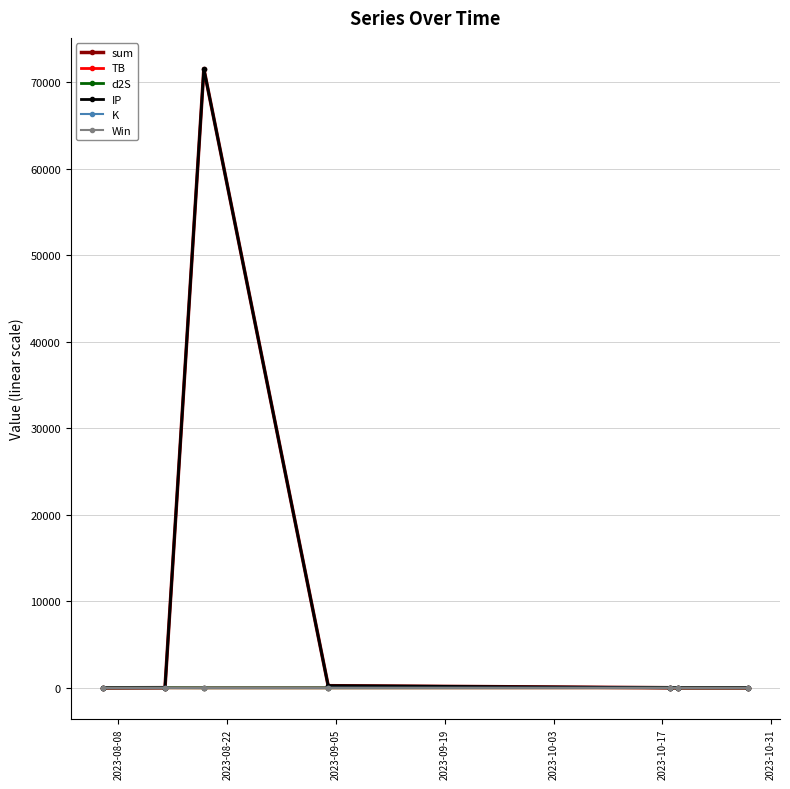

Which series has the widest spread of values?

IP